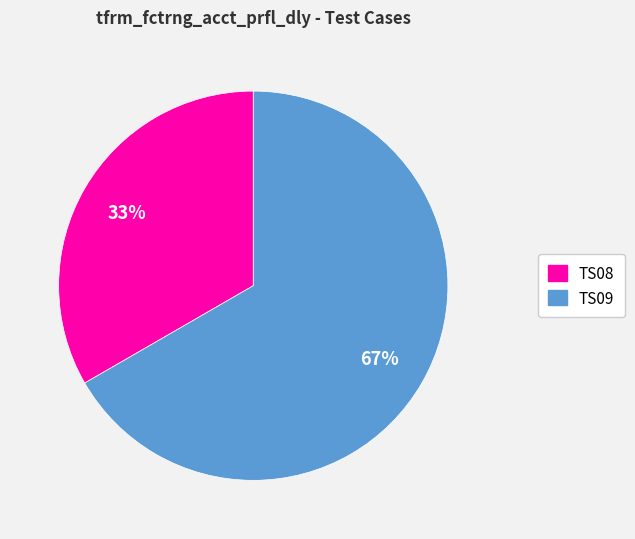

Is the sum of TS09 and TS08 greater than half?

Yes